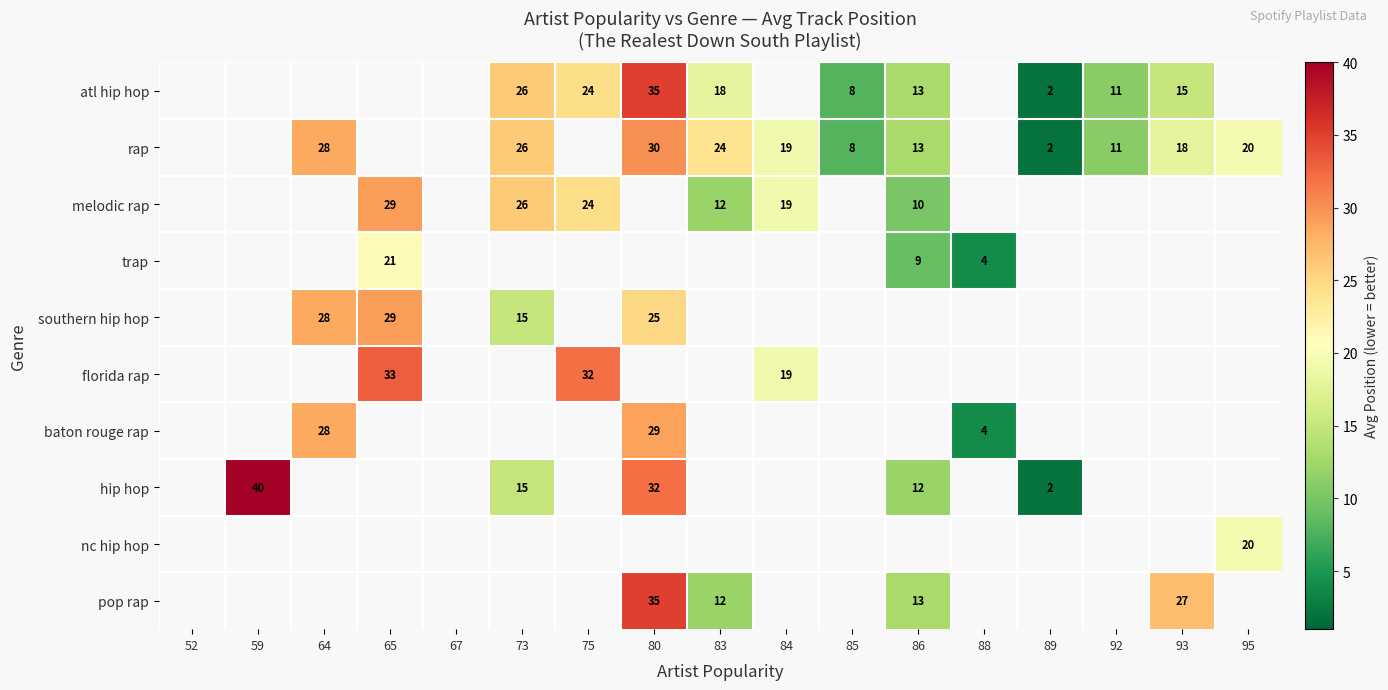

What is the sum of the atl hip hop values at 80 and 83?

53